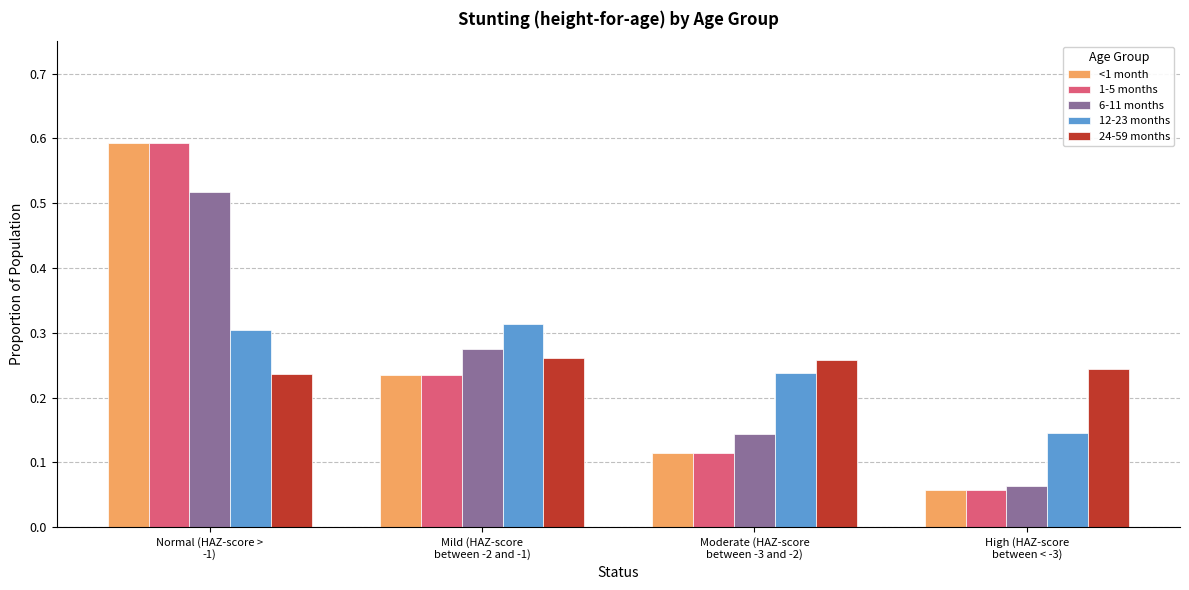

At how many categories does at least one series exceed 0?

4